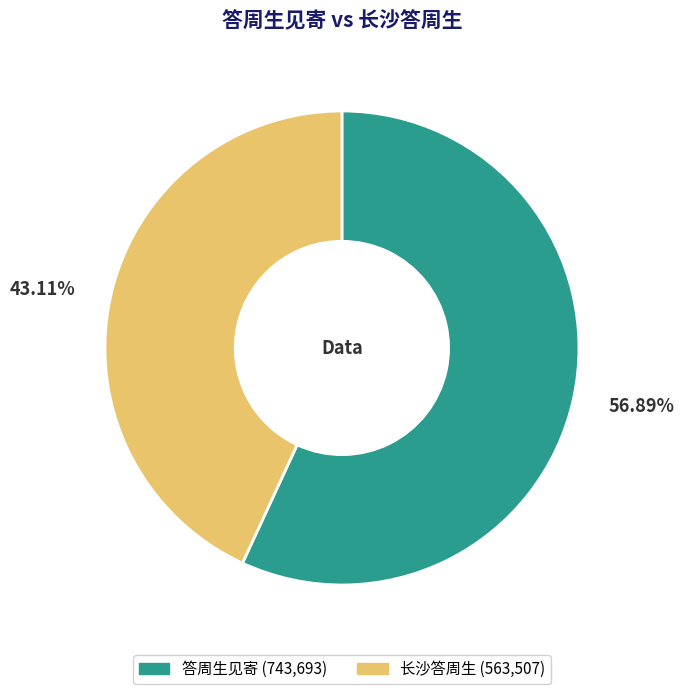

Count the number of slices in the pie.

2